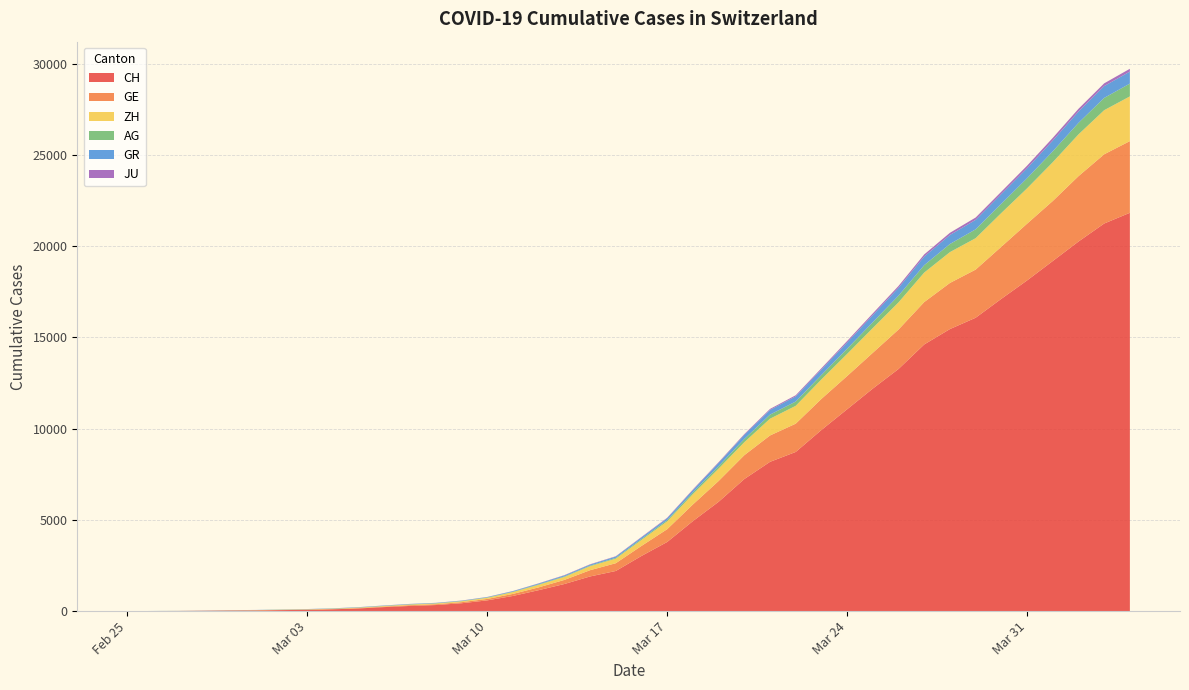

Reading right to left, extract all data points from this chart.

CH: 21827	21239	20251	19184	18120	17113	16076	15456	14614	13269	12196	11061	9926	8722	8180	7237	5991	4933	3789	3024	2200	1900	1486	1149	832	590	432	334	285	222	147	101	71	56	38	31	19	9	5	0
GE: 3928	3793	3582	3289	3109	2855	2638	2527	2322	2161	1960	1820	1703	1549	1445	1307	1139	911	701	549	425	343	224	153	112	79	59	44	42	29	20	15	13	10	9	8	4	1	1	0
ZH: 2450	2417	2289	2125	1936	1848	1722	1690	1616	1489	1357	1213	1067	978	919	711	679	568	429	326	250	218	163	140	101	62	49	40	34	29	23	15	13	10	7	6	2	2	0	0
AG: 702	673	631	596	554	506	485	444	407	367	318	283	245	235	223	175	134	96	69	56	43	33	30	27	20	18	15	14	14	12	11	10	7	7	4	3	1	1	1	0
GR: 657	649	622	592	547	535	519	495	474	433	393	343	300	284	258	226	182	128	101	84	71	56	53	43	31	22	18	18	17	16	14	12	9	9	6	6	6	2	2	0
JU: 154	149	149	145	140	128	127	119	114	100	92	82	69	61	54	44	36	32	29	25	19	18	17	12	7	7	7	5	5	4	4	2	2	1	1	1	1	1	0	0